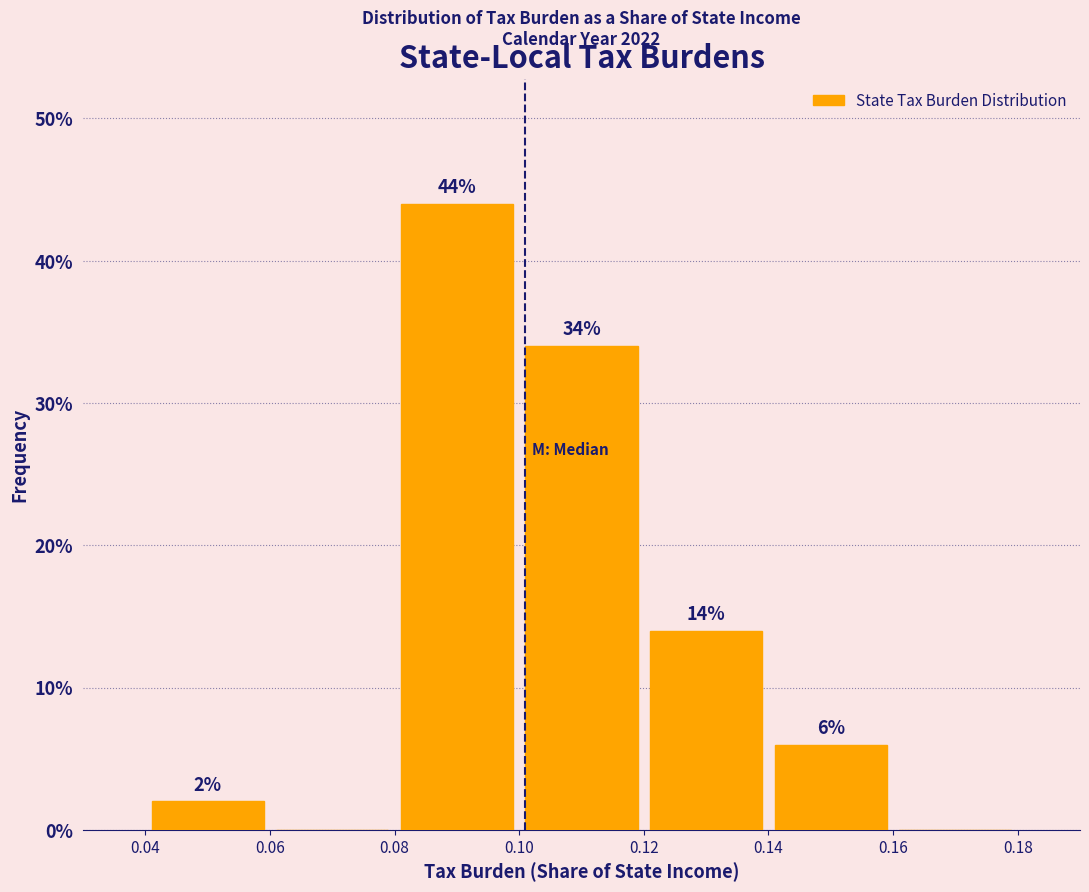

Over which range of the x-axis is the bar tallest?

0.08 to 0.10